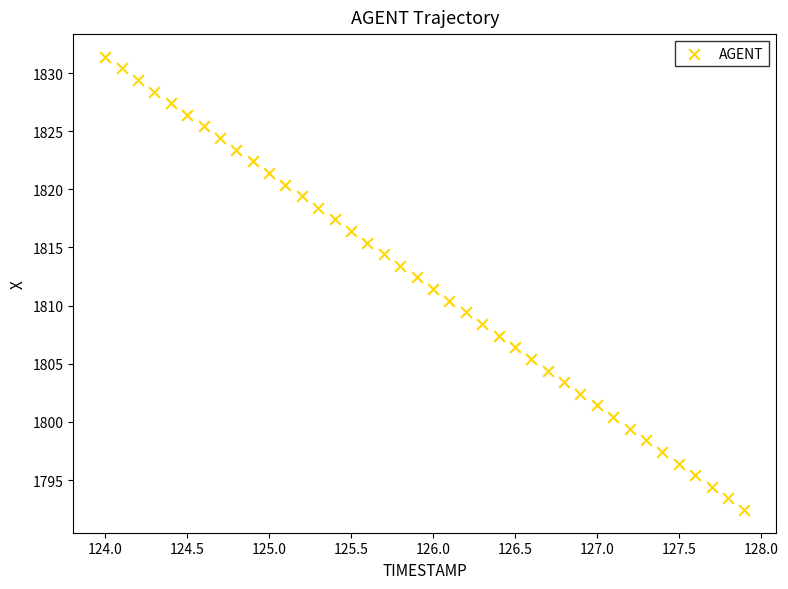

What is the range of X values (max minus min)?

3.9